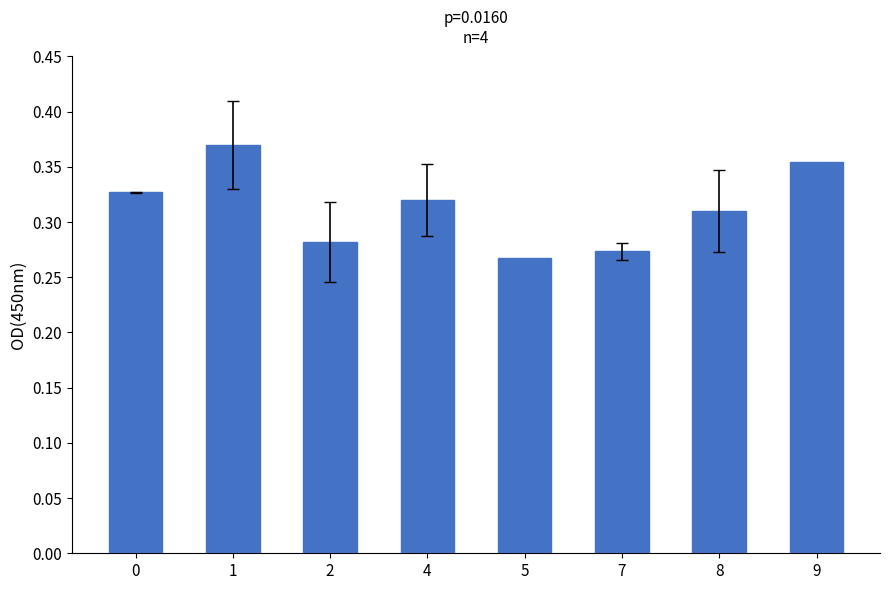

The value at 0 is 0.2. True or false?

False